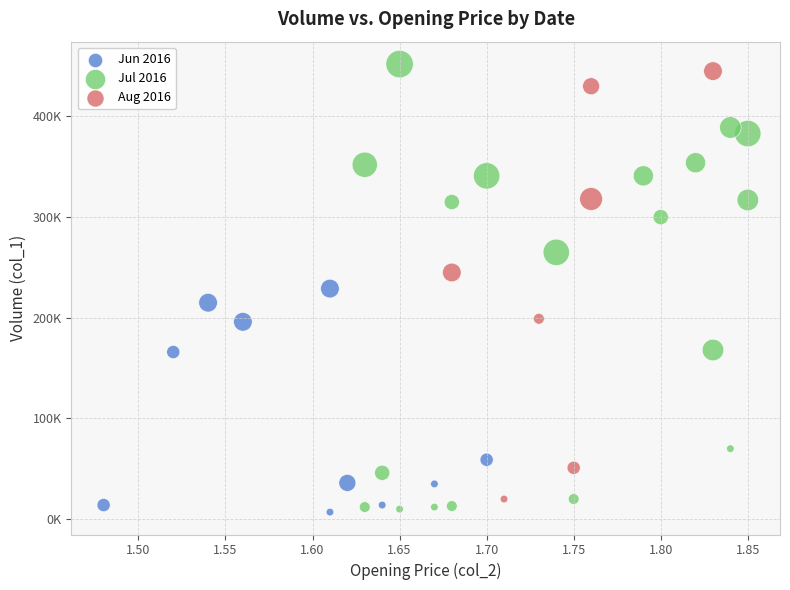

Which series has the widest spread of Y values?

Jul 2016